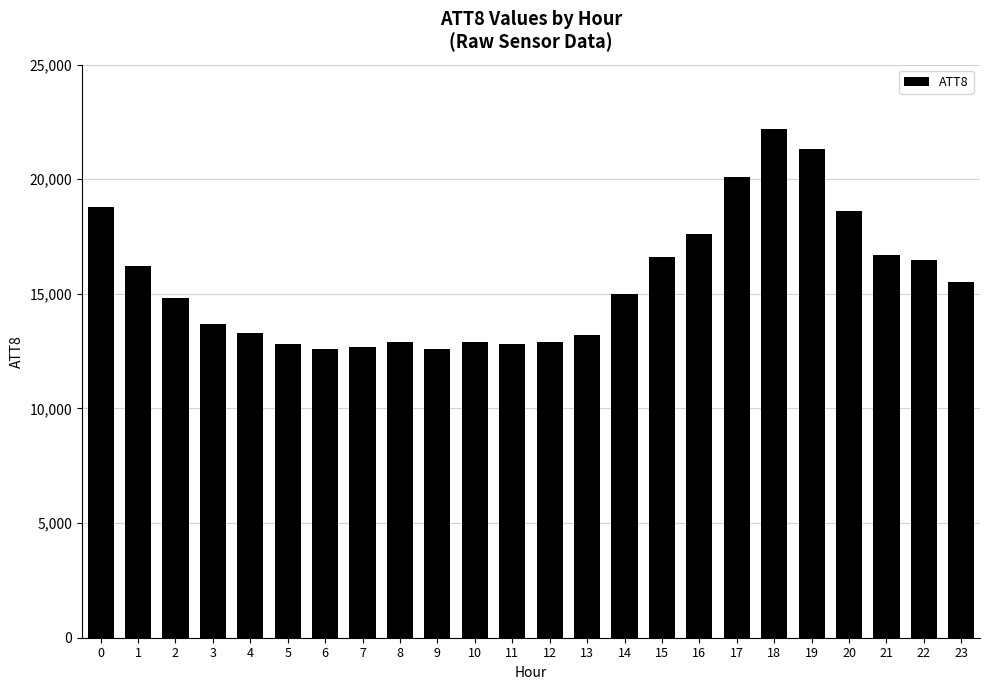

Which category has the highest value across all series?

18